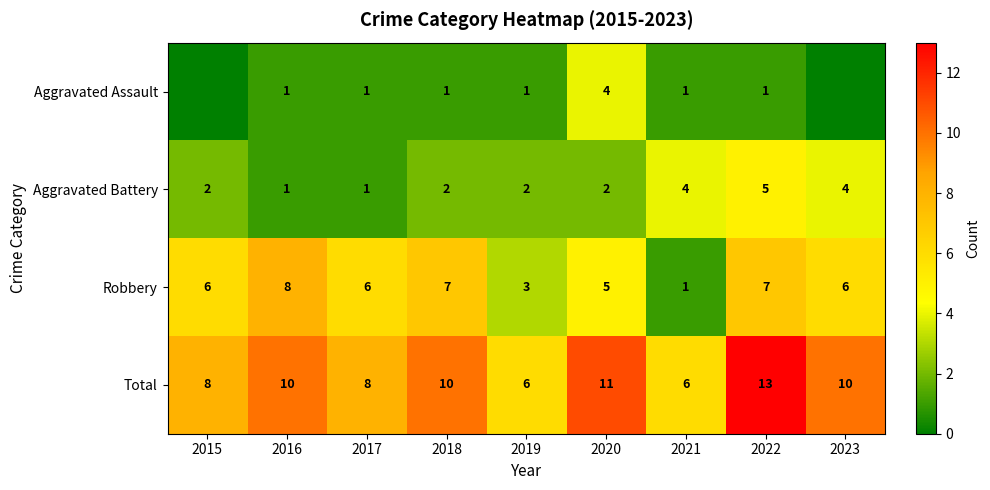

What is the sum of all Aggravated Battery values?

23